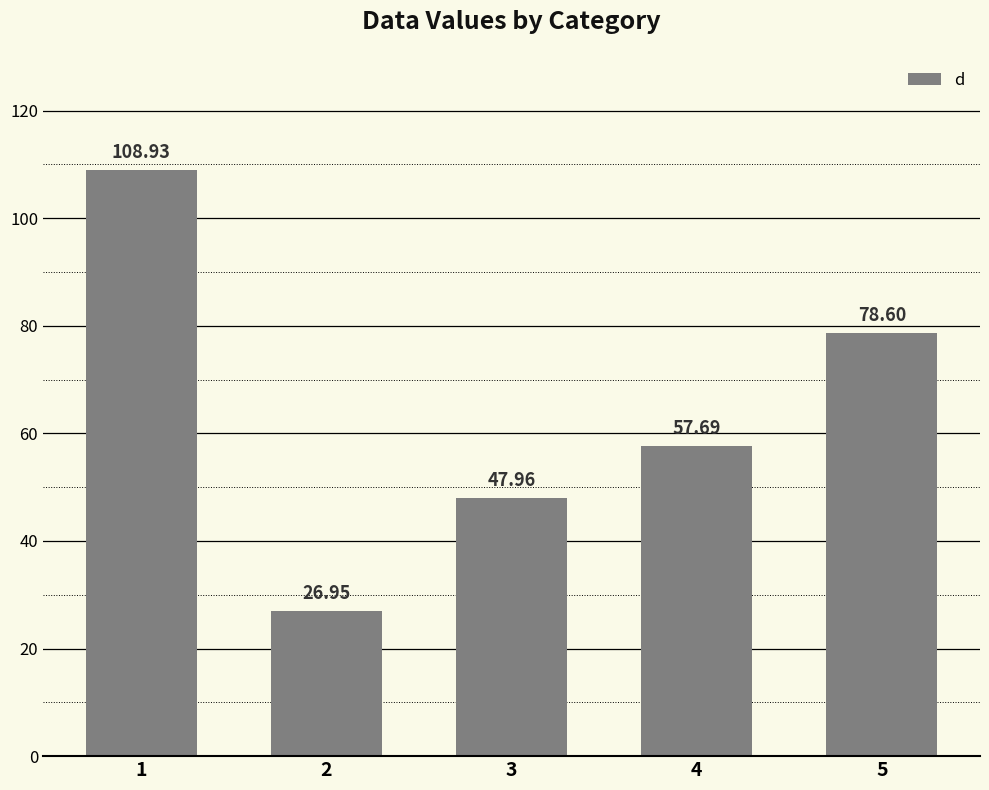

What is the change in value from 4 to 5?

+20.9